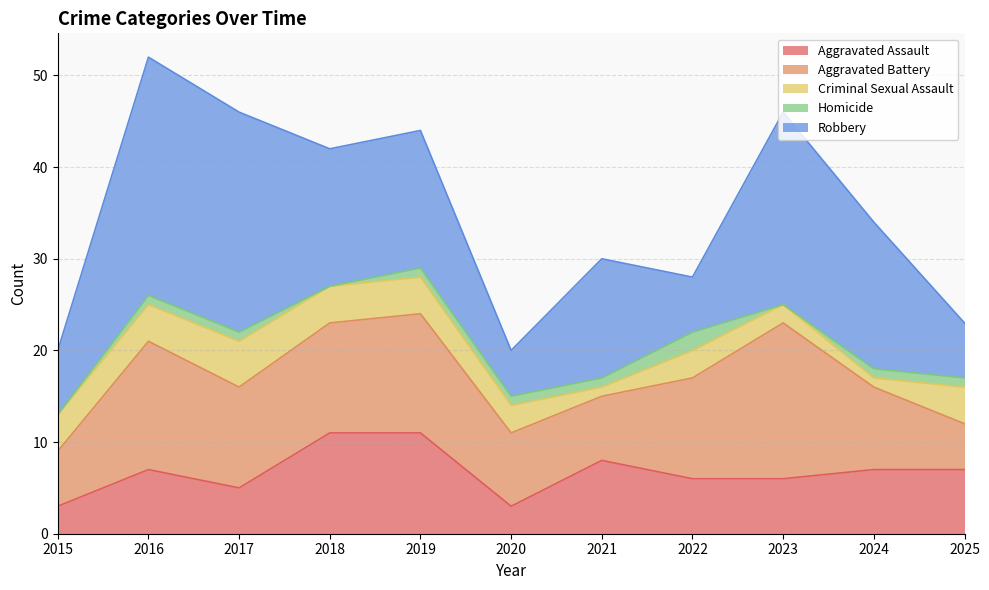

List the labels in order of Aggravated Assault value, largest first.

2018, 2019, 2021, 2016, 2024, 2025, 2022, 2023, 2017, 2015, 2020